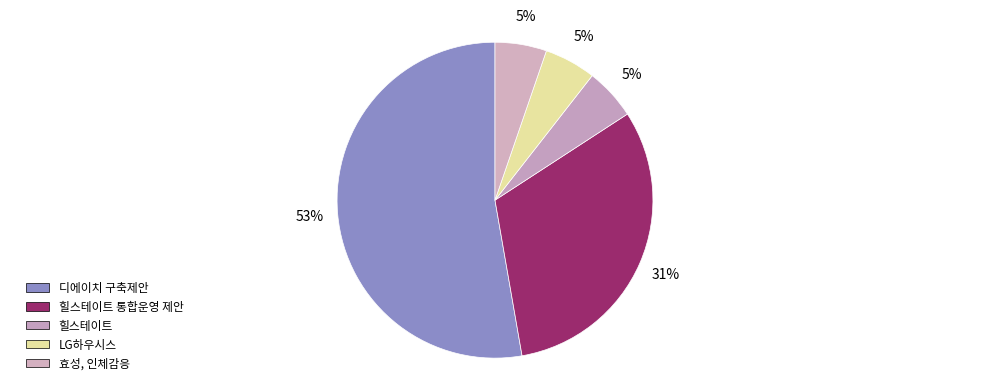

How many segments does this pie chart have?

5